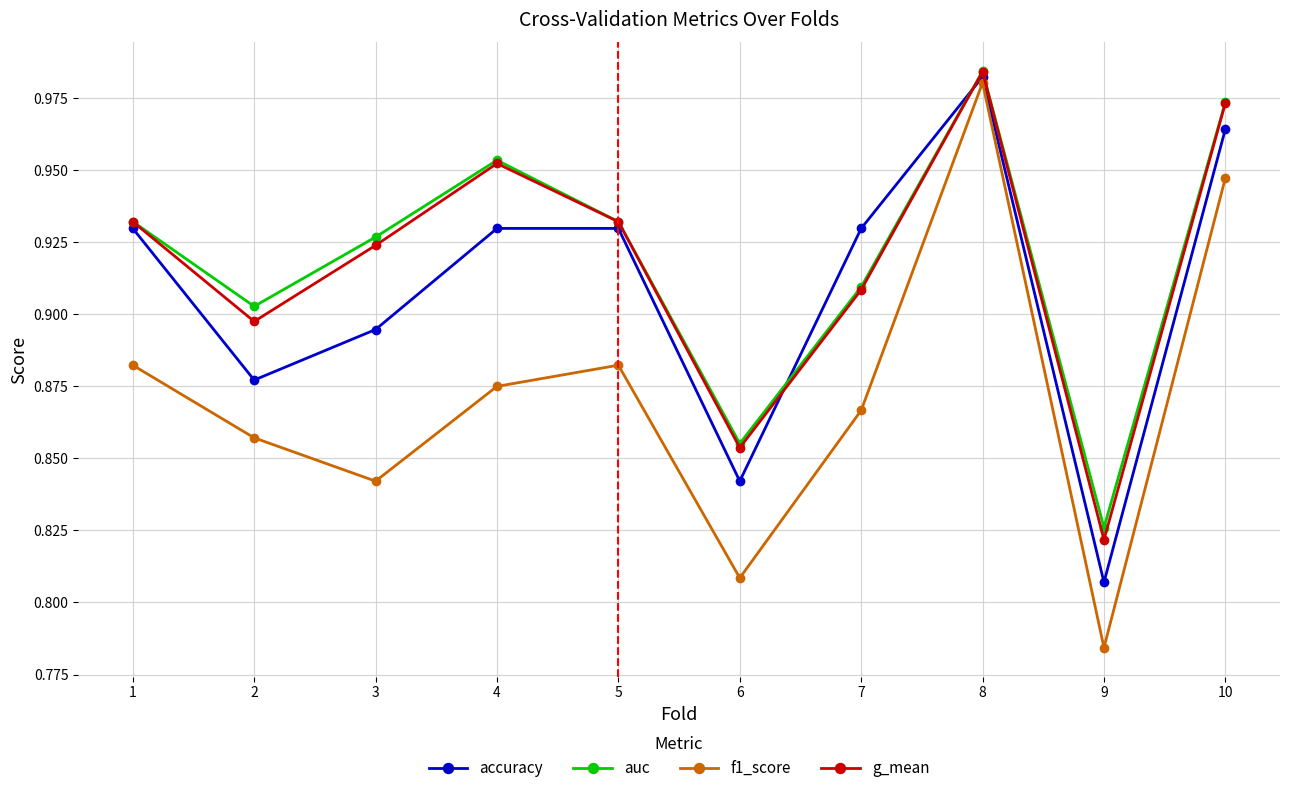

Which series ends up on top after the final intersection of accuracy and g_mean?

g_mean